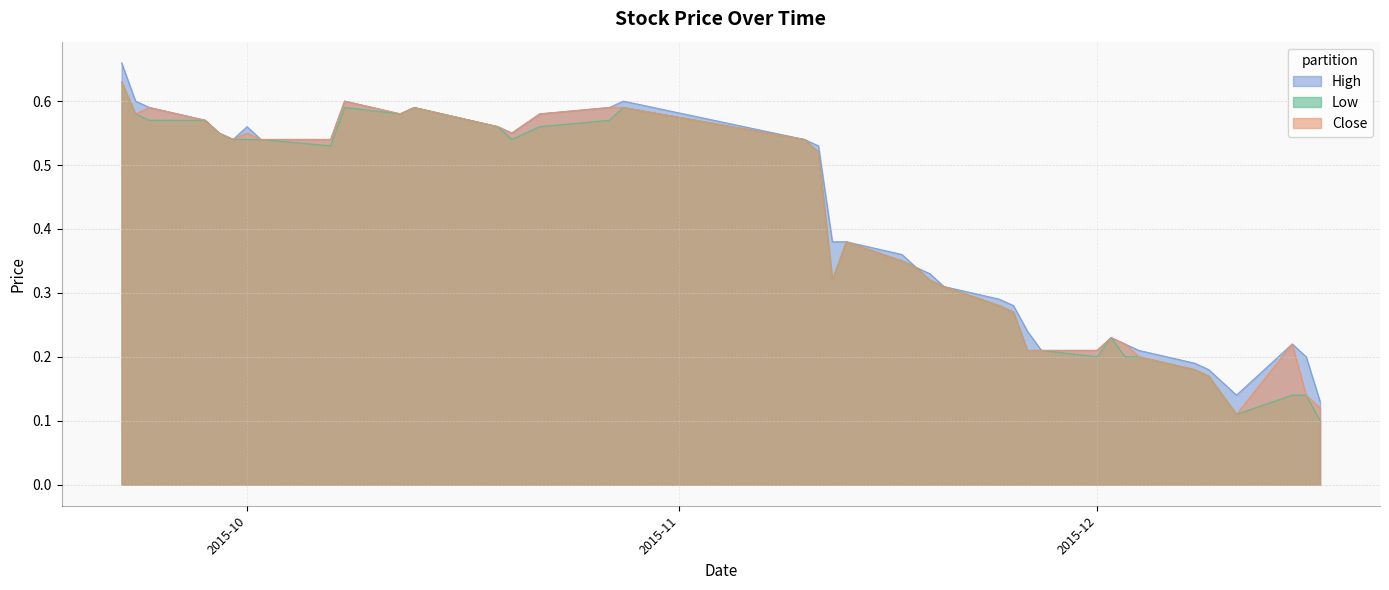

Which category has the highest value in the Close series?

2015-09-22